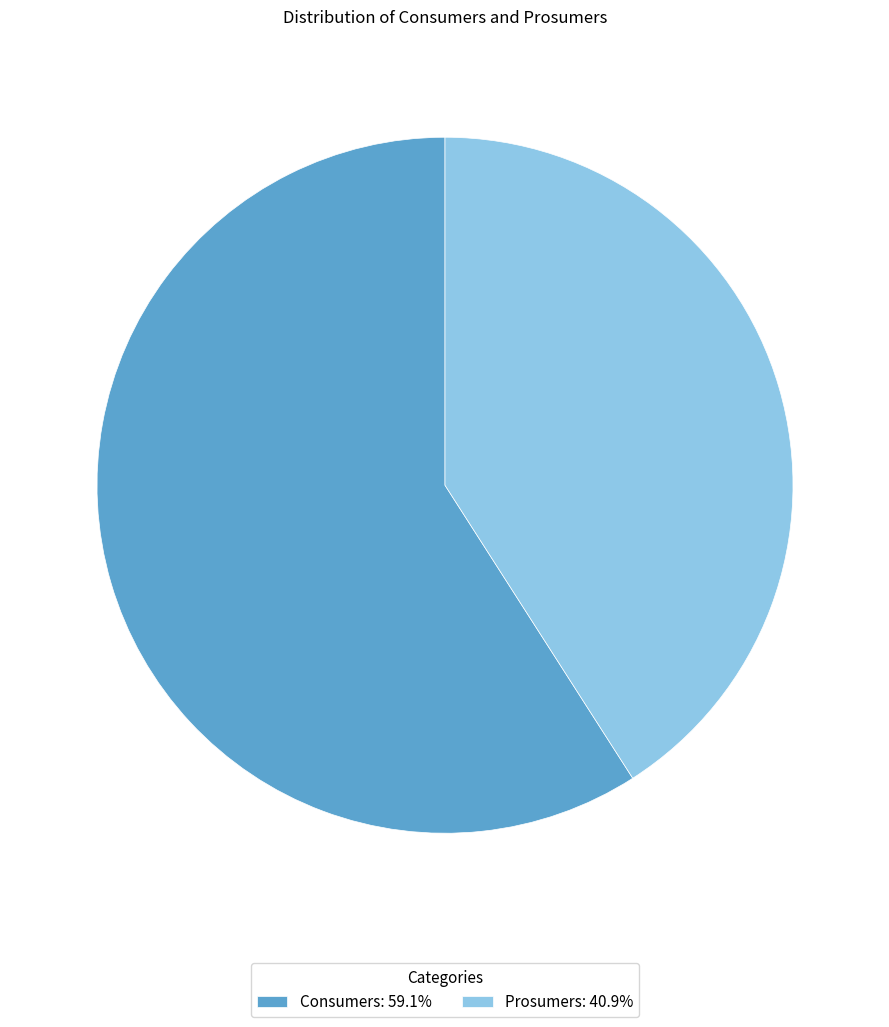

Approximately how many times larger is the value at Prosumers compared to Consumers?

0.7